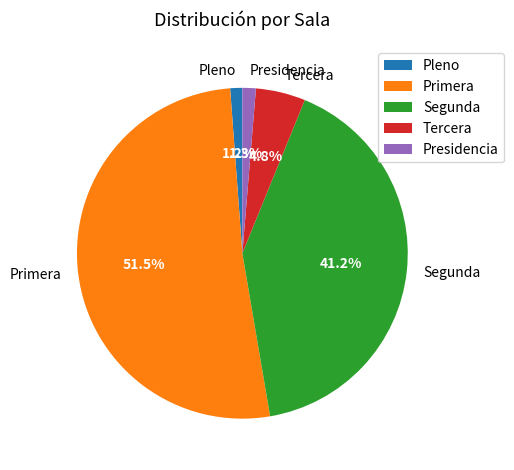

Between Segunda and Tercera, which is larger?

Segunda